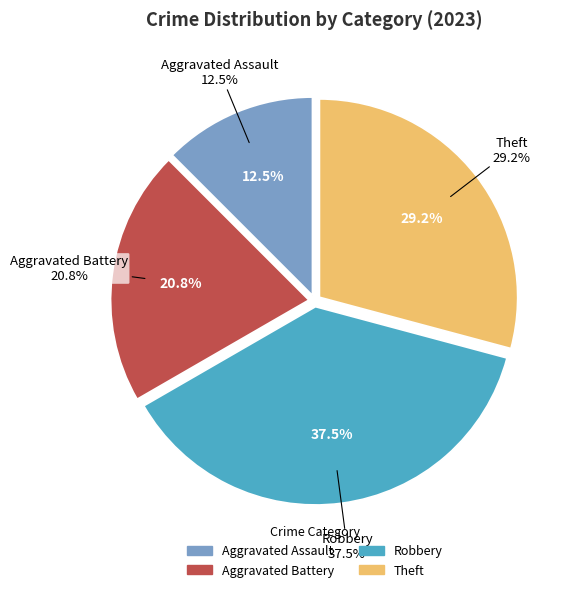

Rank the categories by value from highest to lowest.

Robbery, Theft, Aggravated Battery, Aggravated Assault